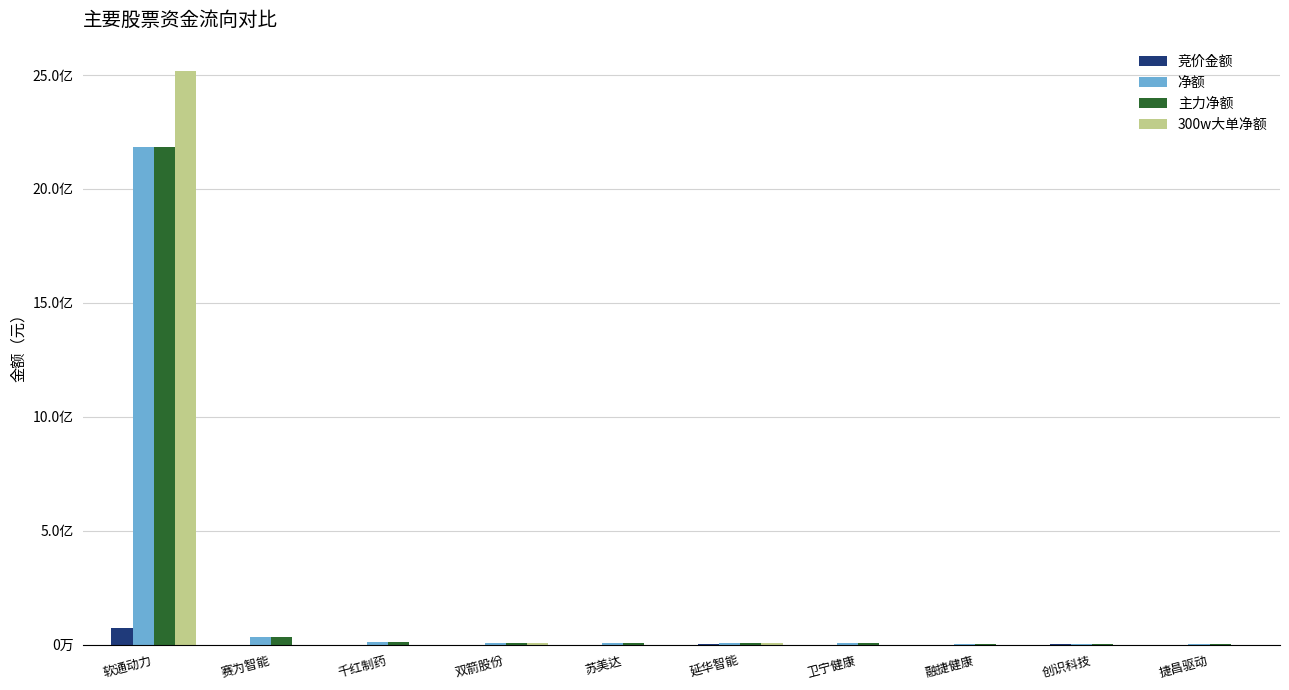

Reading left to right, list all the values displayed in this chart.

竞价金额: 软通动力=72748338	赛为智能=1005822	千红制药=539514	双箭股份=36450	苏美达=253445	延华智能=1468392	卫宁健康=581760	融捷健康=931550	创识科技=2017792	捷昌驱动=850934
净额: 软通动力=2184574202	赛为智能=32440771	千红制药=12515627	双箭股份=9551879	苏美达=8345079	延华智能=7166063	卫宁健康=5889693	融捷健康=5001638	创识科技=4203290	捷昌驱动=3376065
主力净额: 软通动力=2184574202	赛为智能=32440771	千红制药=12515627	双箭股份=9551879	苏美达=8345079	延华智能=7166063	卫宁健康=5889693	融捷健康=5001638	创识科技=4203290	捷昌驱动=3376065
300w大单净额: 软通动力=2516262721	赛为智能=0	千红制药=0	双箭股份=9305065	苏美达=0	延华智能=7824395	卫宁健康=0	融捷健康=0	创识科技=0	捷昌驱动=0